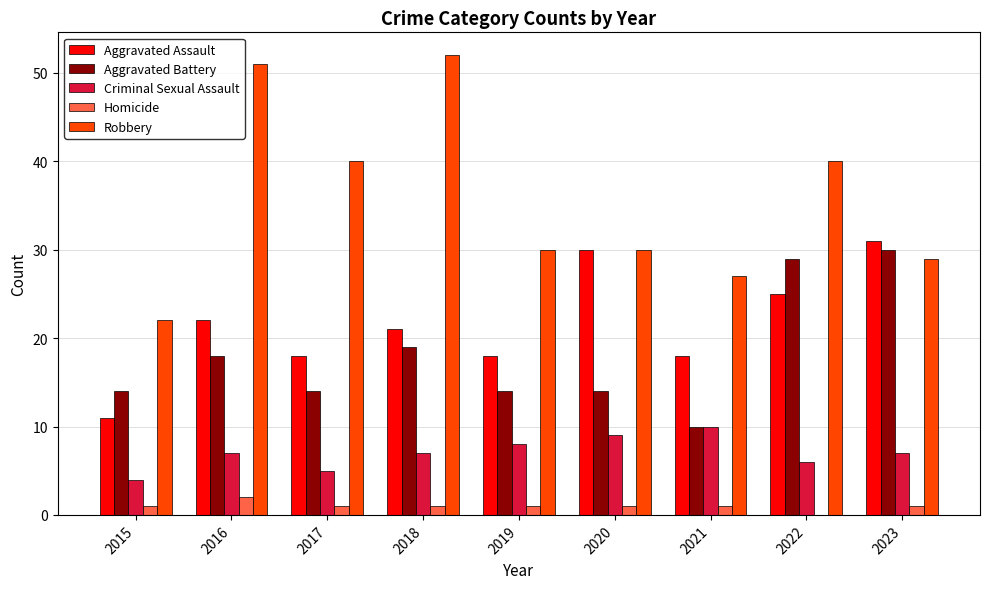

Between 2017 and 2023, which series saw the biggest shift?

Aggravated Battery